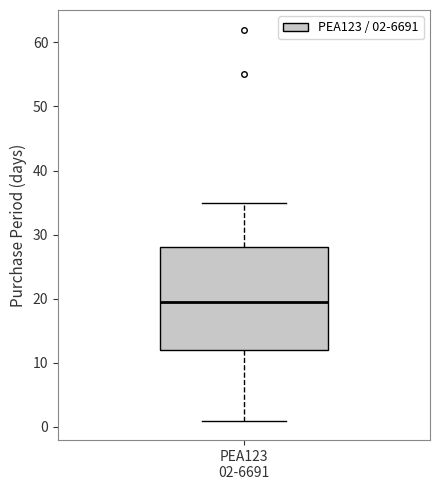

Transcribe this box plot: give where the median line is, the range the box spans, and where the two whiskers end, as read against the y-axis. The values are not printed on the chart, so give them approximately, as read against the axis.

median 20, box 12 to 28, whiskers 1 to 35